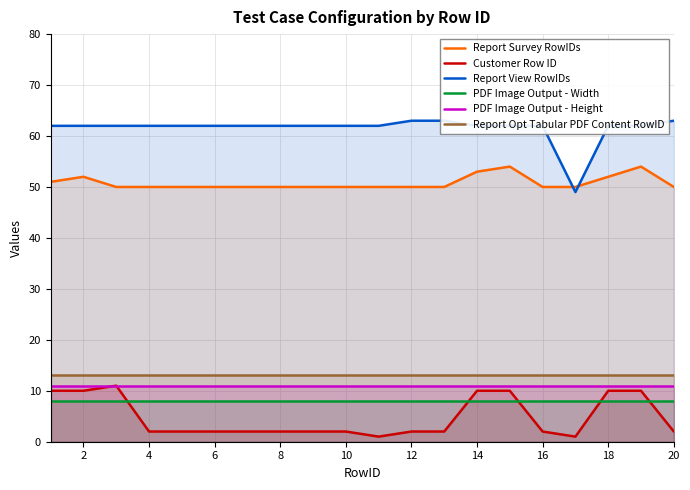

True or false: Report Survey RowIDs and PDF Image Output - Width intersect in this chart.

False